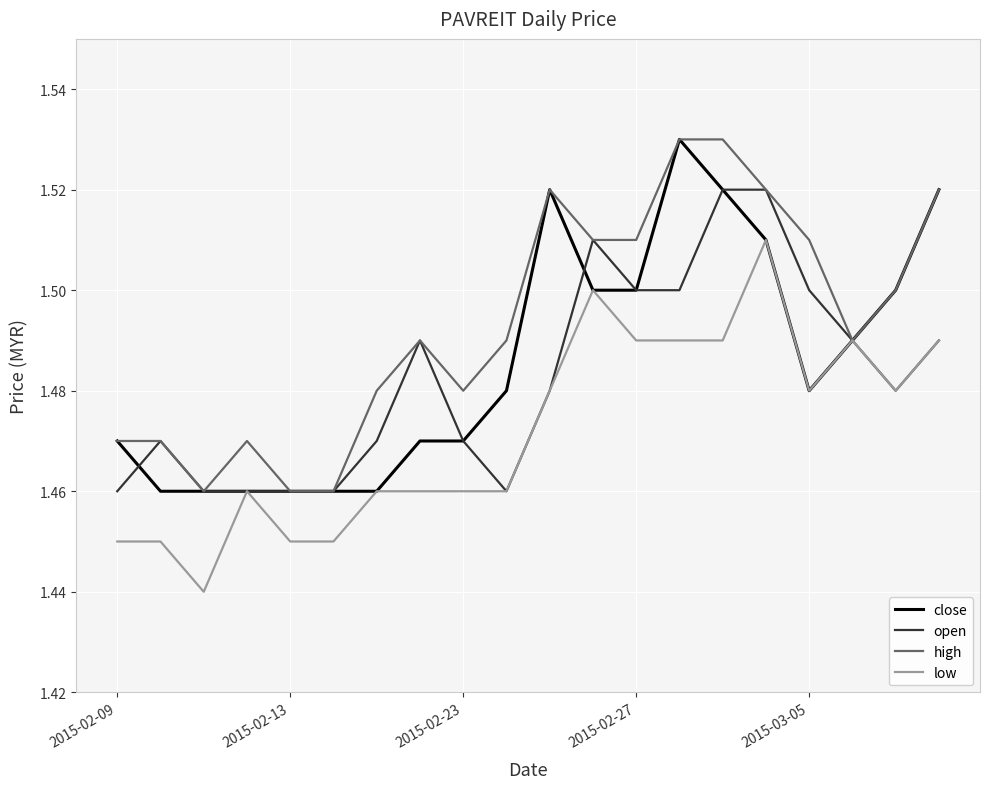

Count the number of data series in this chart.

4